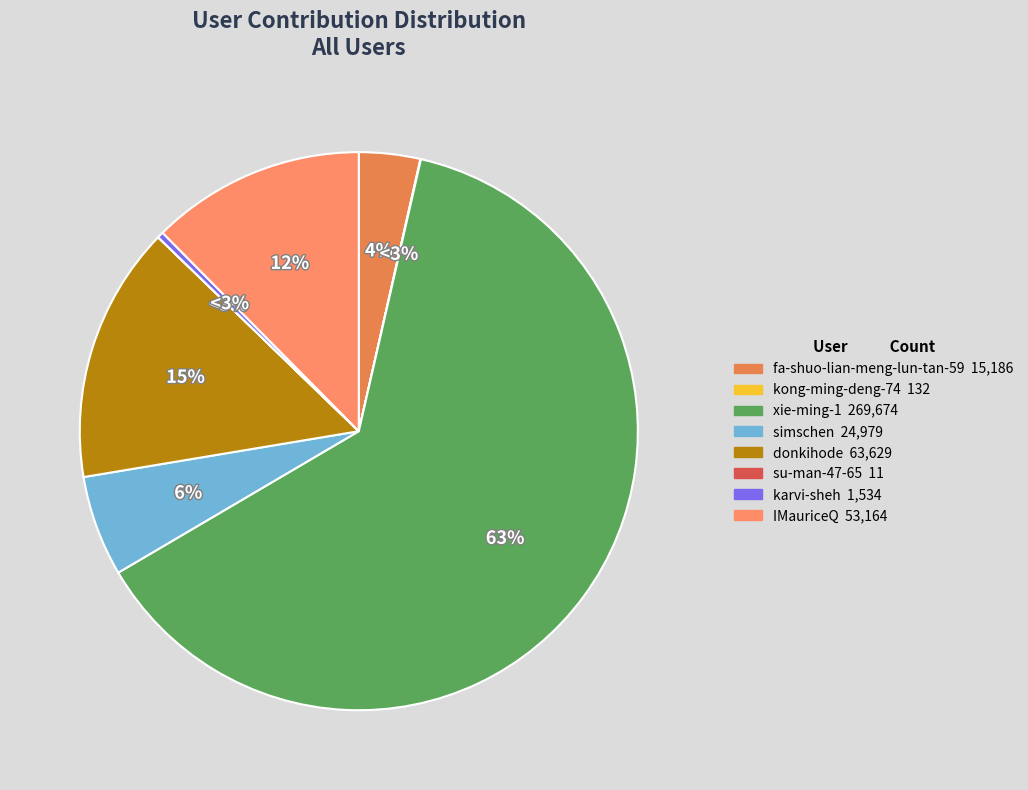

How much of the chart is everything except xie-ming-1?

37.0%